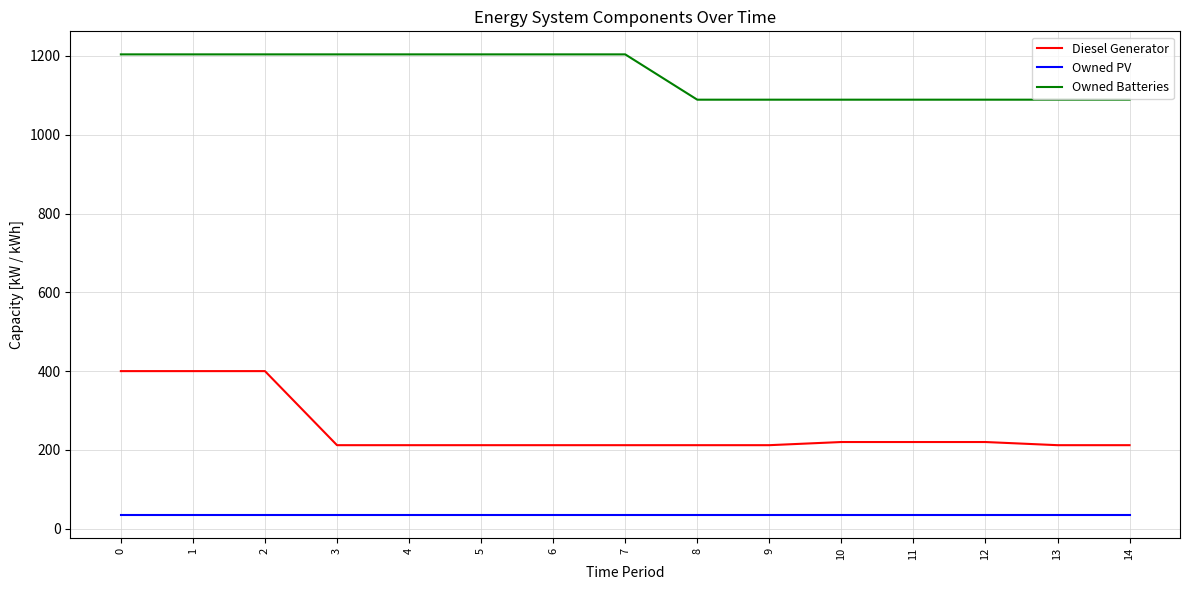

The Owned Batteries series shows 1204 at 0. True or false?

True